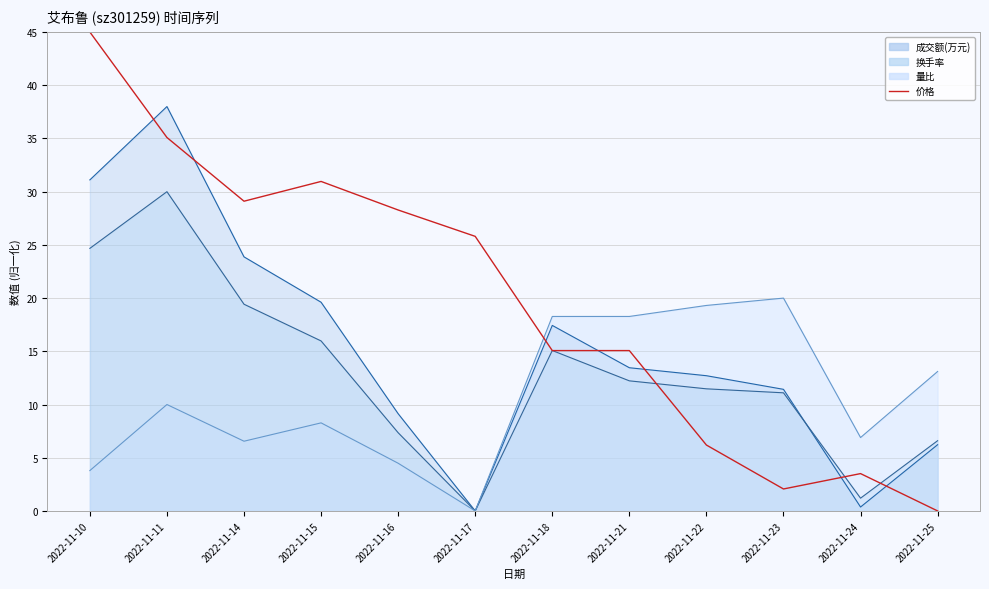

What is the change in value from 2022-11-23 to 2022-11-24?

+1.4